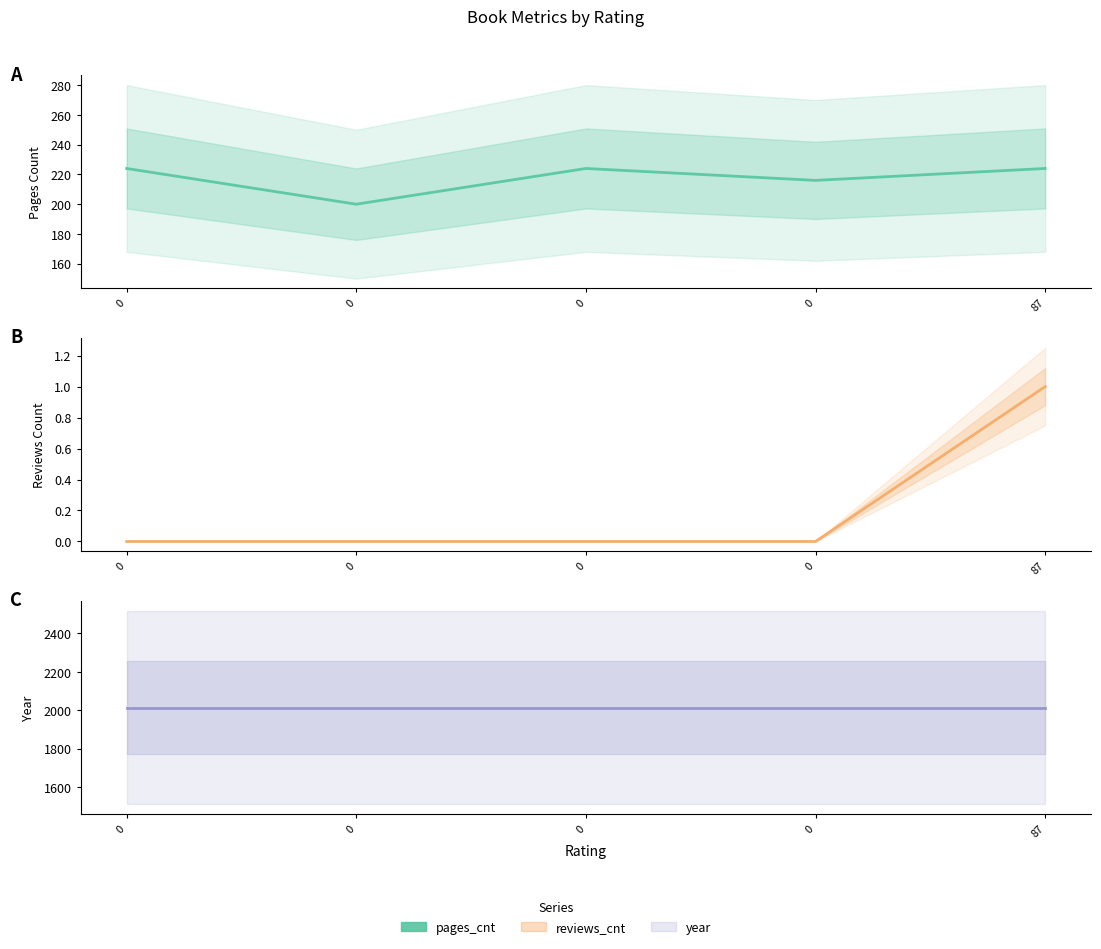

At 0, list the series in order from largest to smallest.

Year, Pages Count, Reviews Count